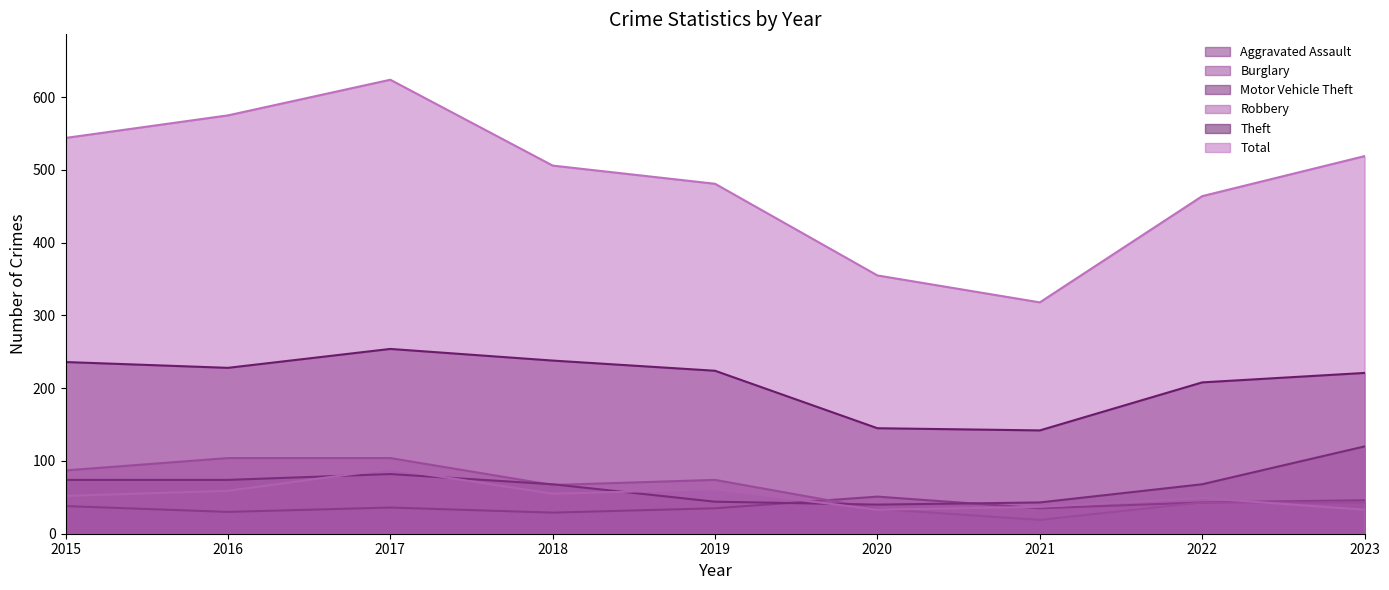

Which has a higher value, 2015 or 2020?

2020